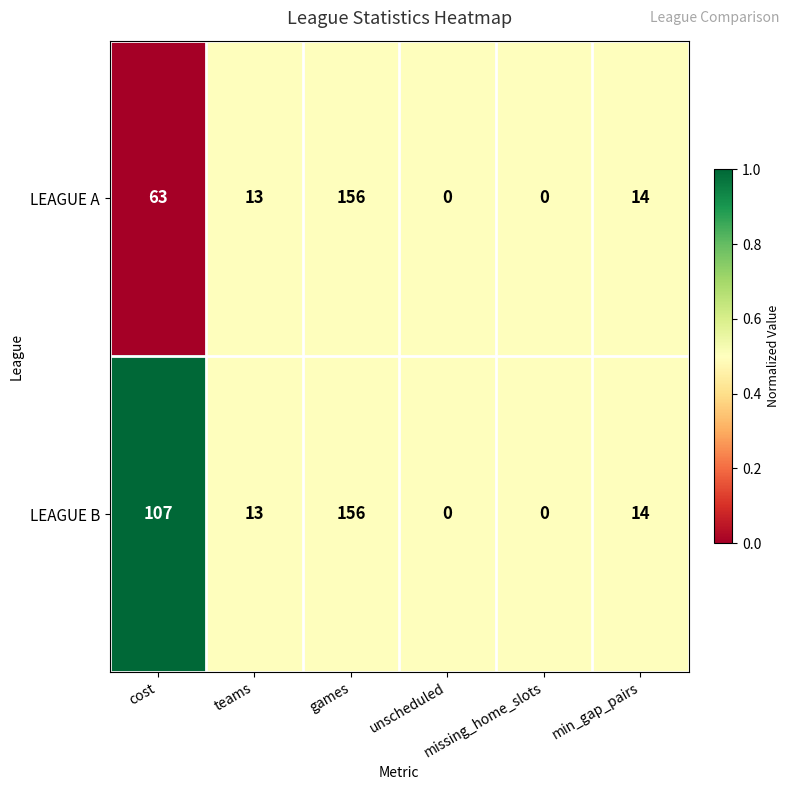

How many series are shown in this chart?

2